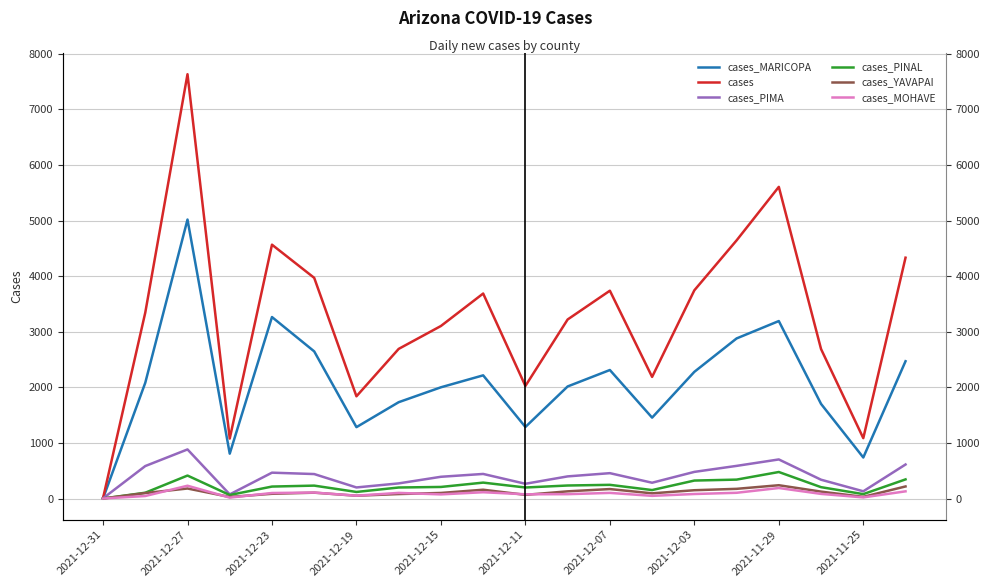

What is the sum of all cases_PINAL values?

4434